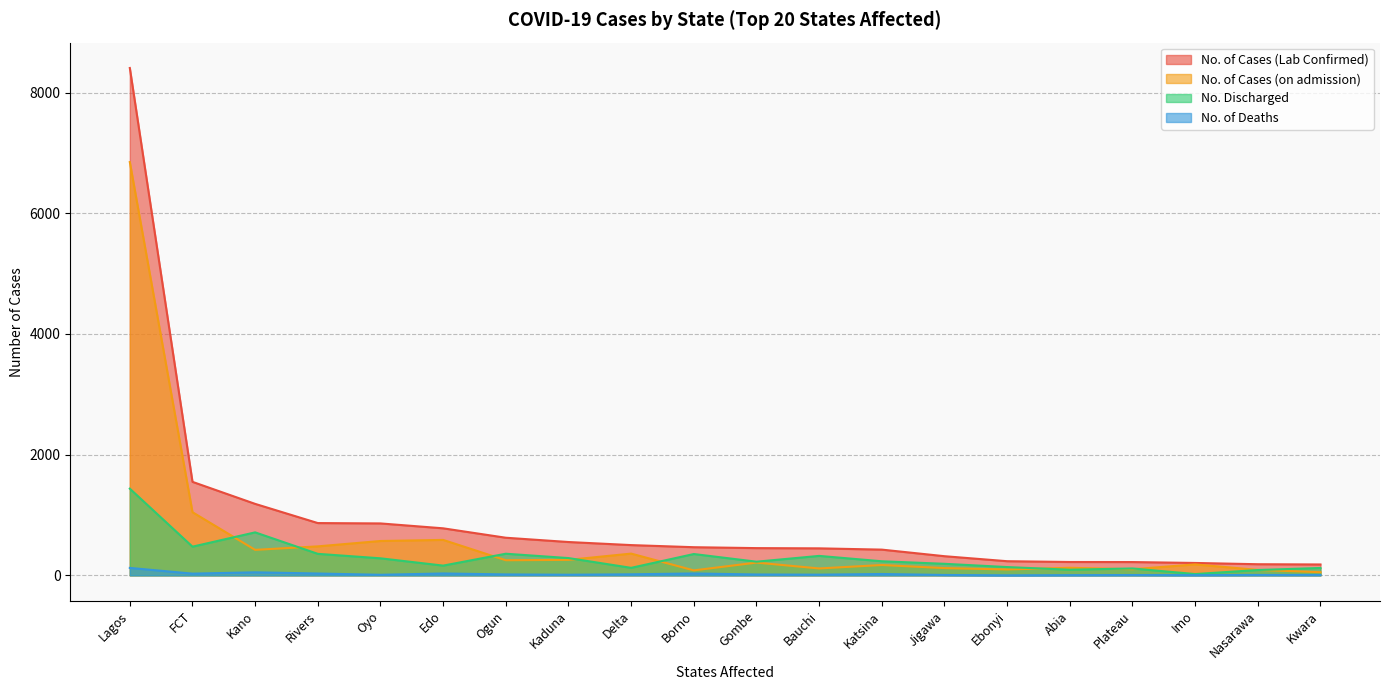

How many values in the No. Discharged series exceed 233?

9